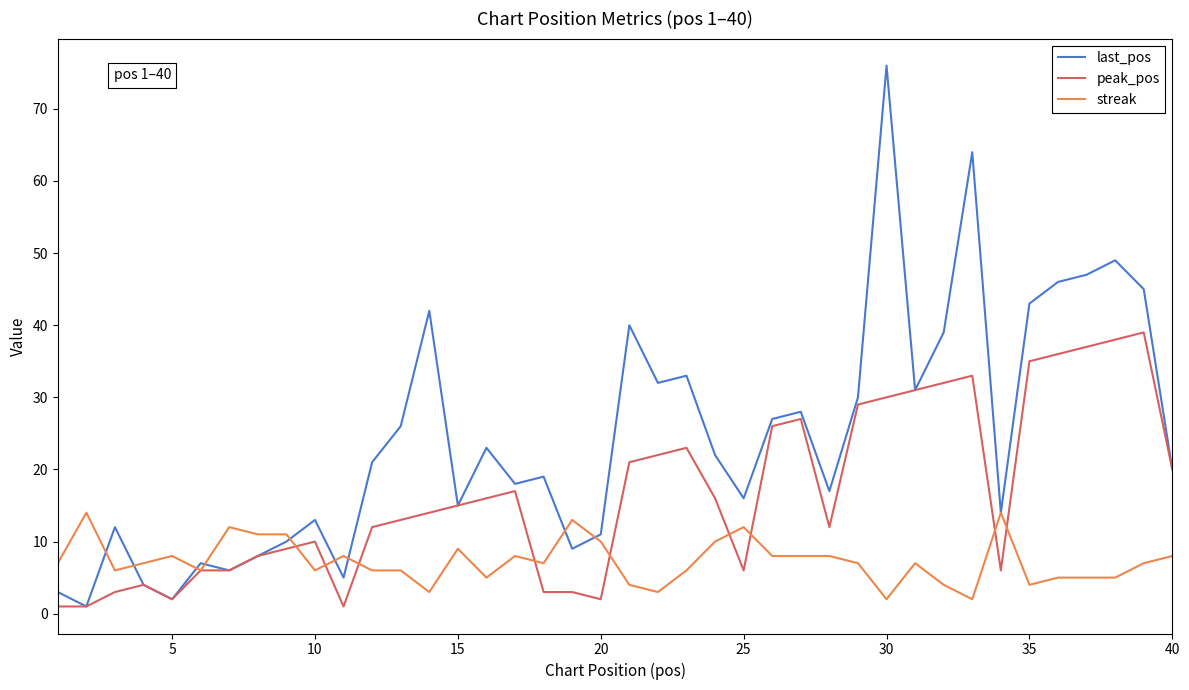

After their last crossing, which series has the higher values: peak_pos or streak?

peak_pos